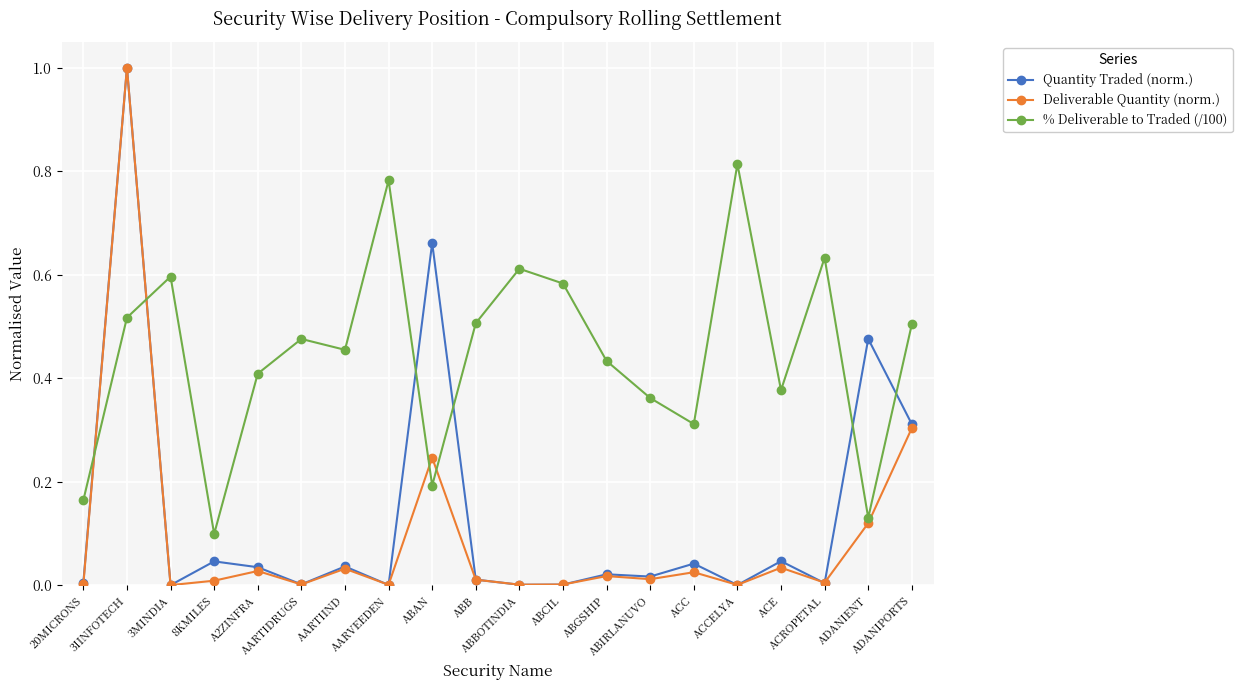

Is the value of Deliverable Quantity (norm.) at ABB greater than the value of % Deliverable to Traded (/100) at ACROPETAL?

No